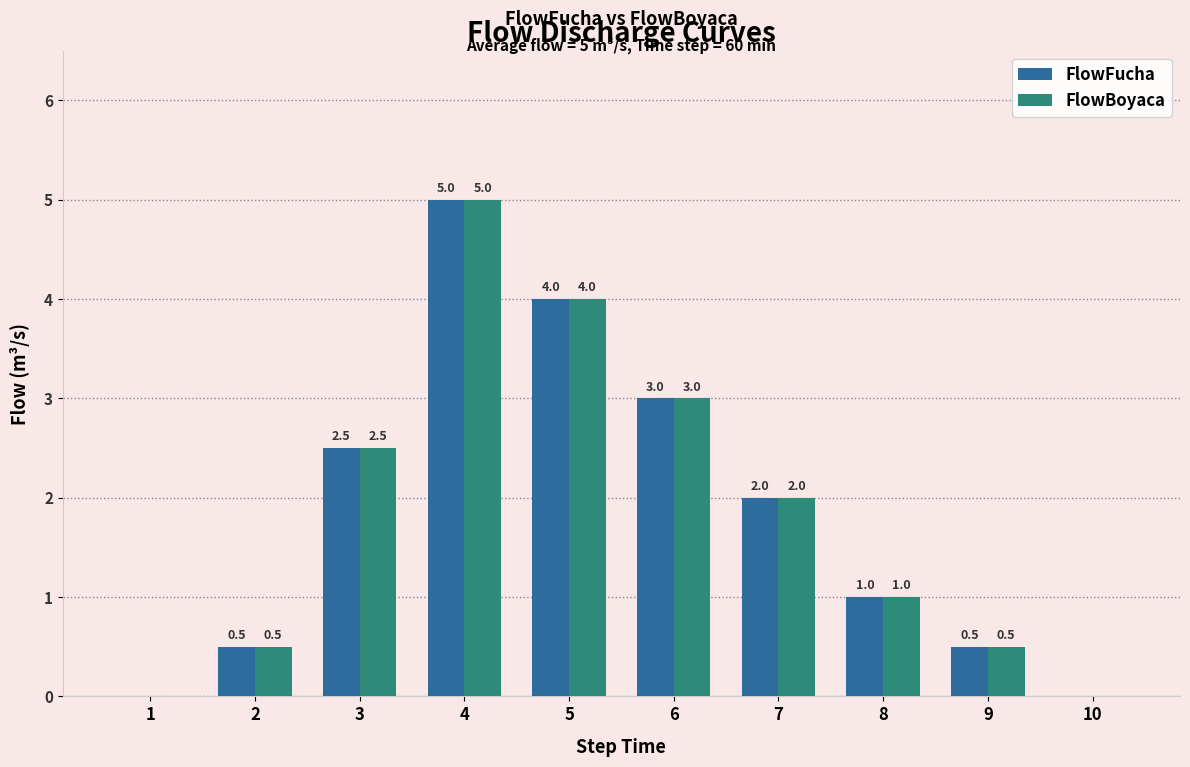

Which category has the highest value in the FlowFucha series?

4